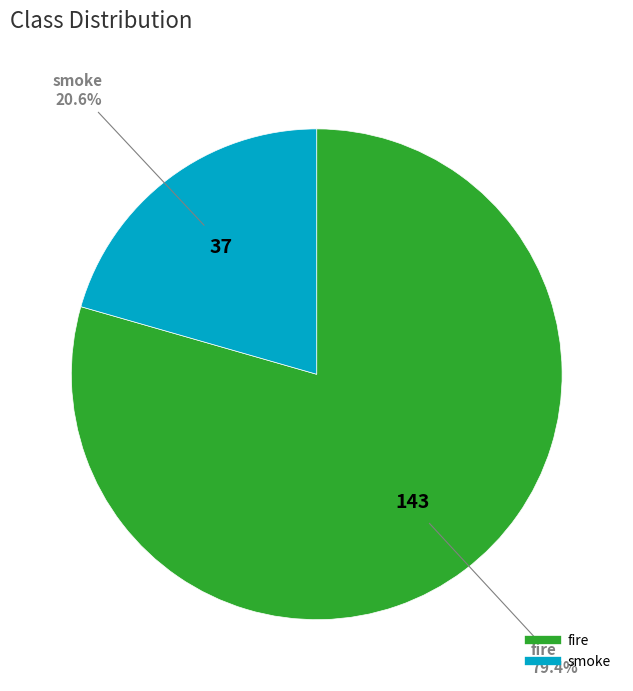

Is there a majority slice in this chart?

Yes